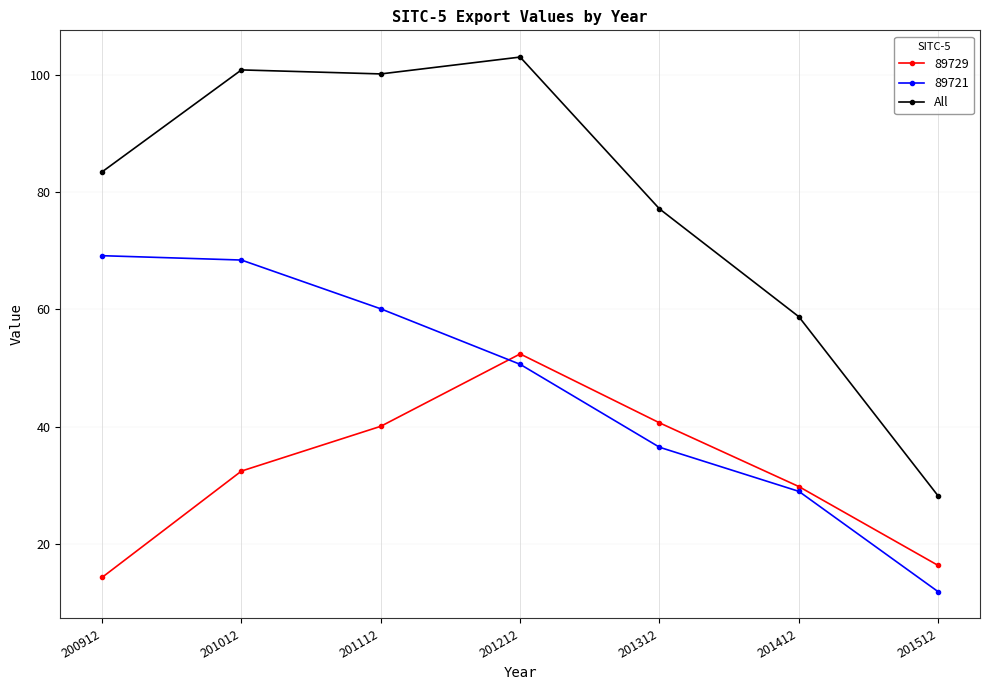

At which category does the chart reach its peak across all series?

201212